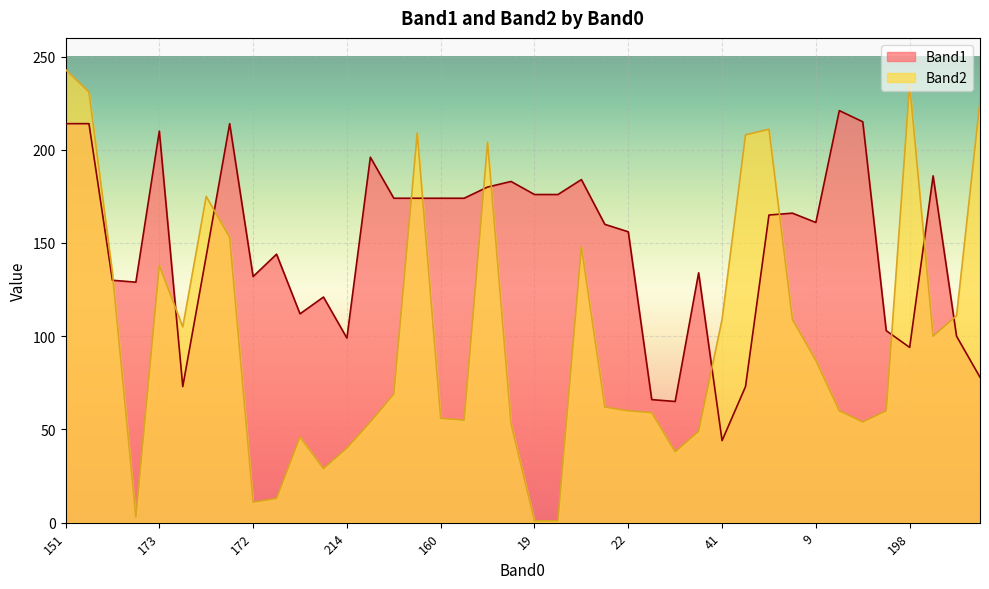

How many lines are shown in the chart?

2